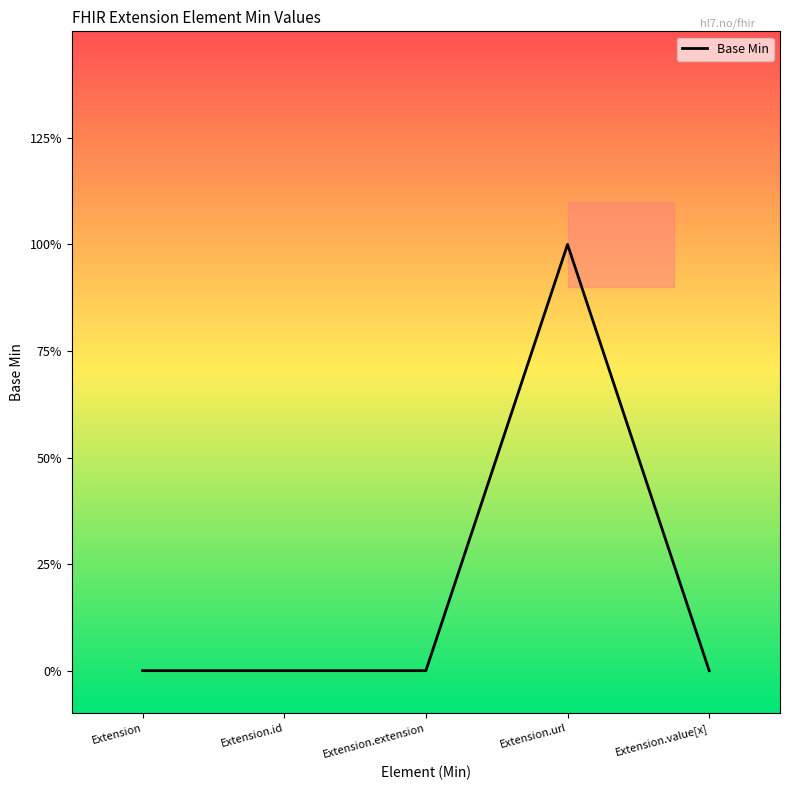

What is the difference between the maximum and minimum values?

1